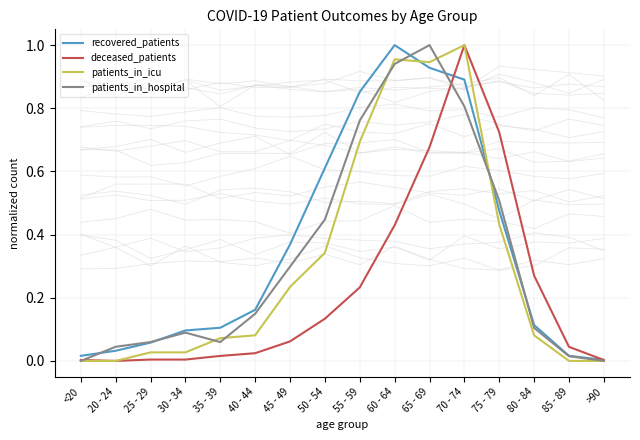

The patients_in_icu series shows 0.1 at 35 - 39. True or false?

False